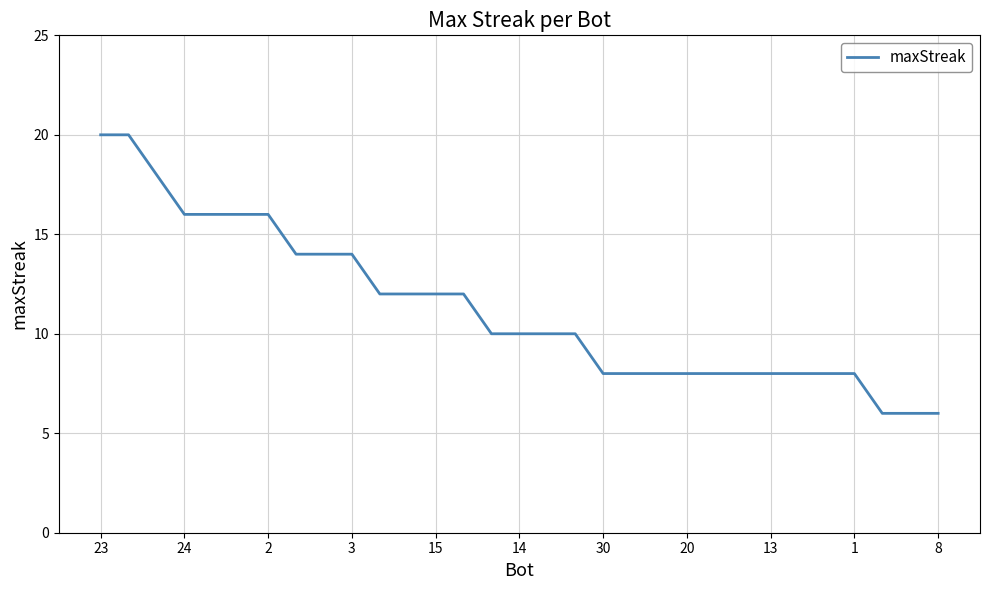

What is the greatest value displayed?

20